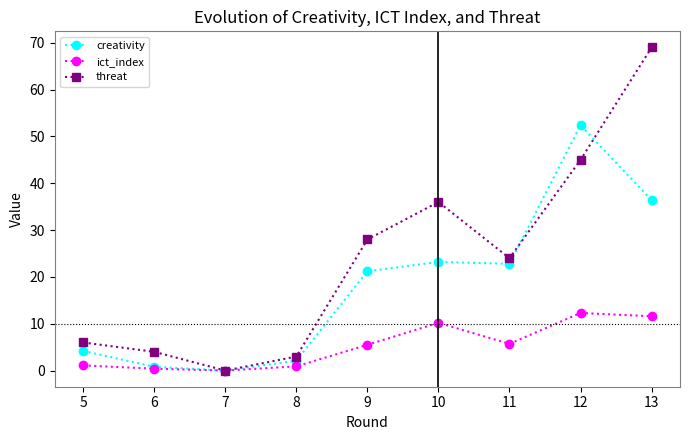

What is the maximum value shown in the chart?

69.0